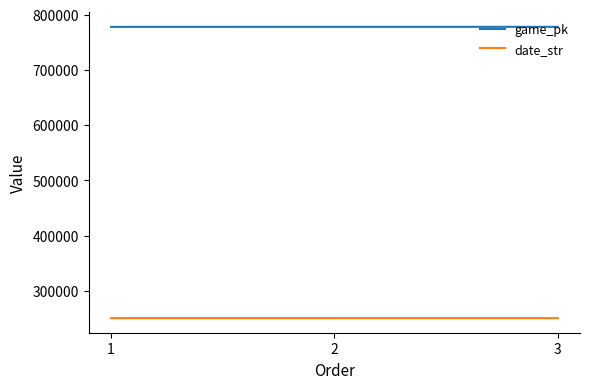

Count the number of data series in this chart.

2